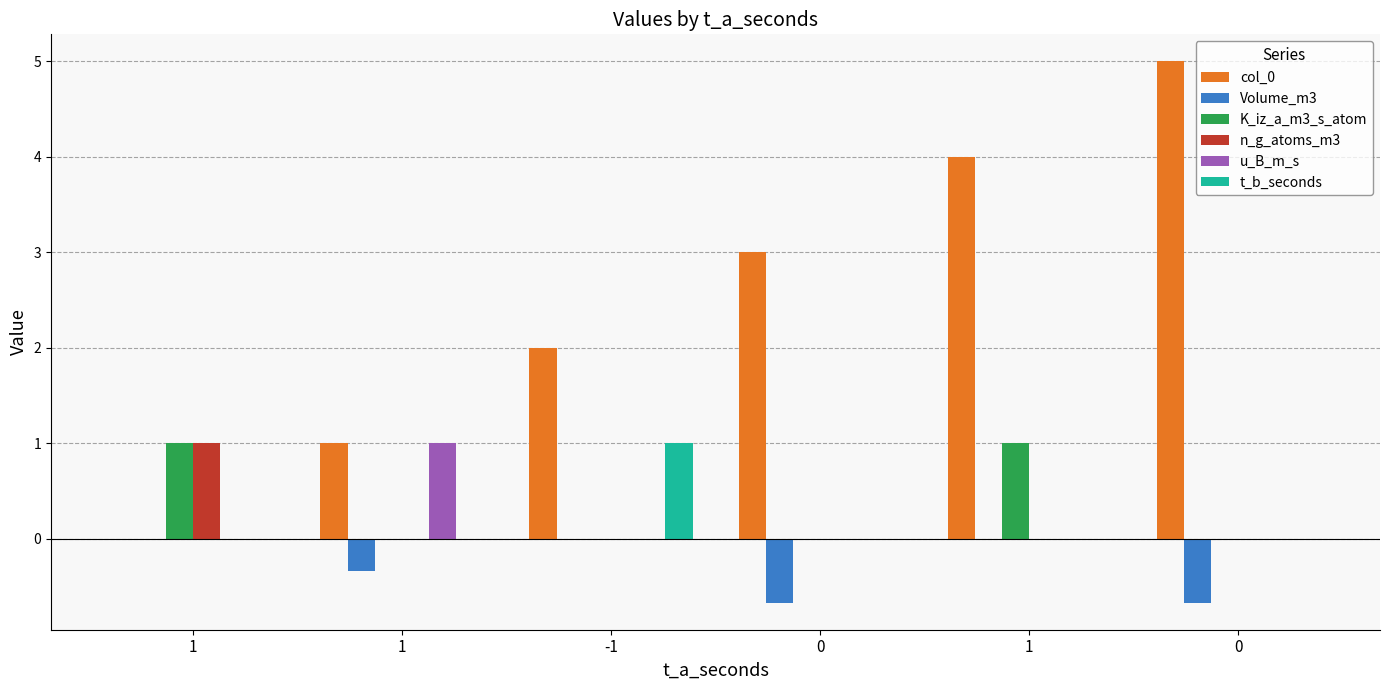

At -1, list the series in order from smallest to largest.

Volume_m3, K_iz_a_m3_s_atom, n_g_atoms_m3, u_B_m_s, t_b_seconds, col_0